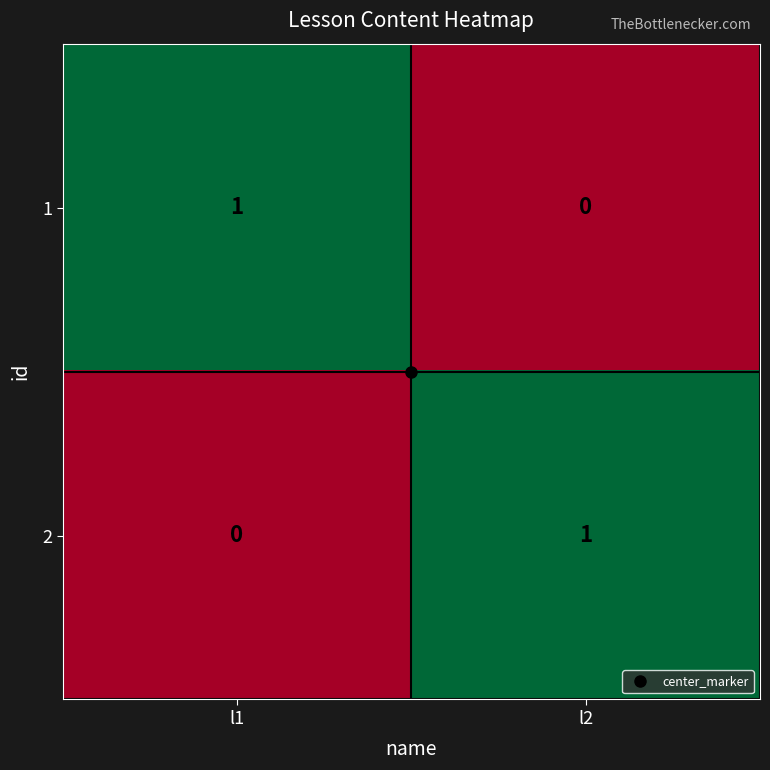

Is the value of 1 at l2 greater than the value of 2 at l2?

No